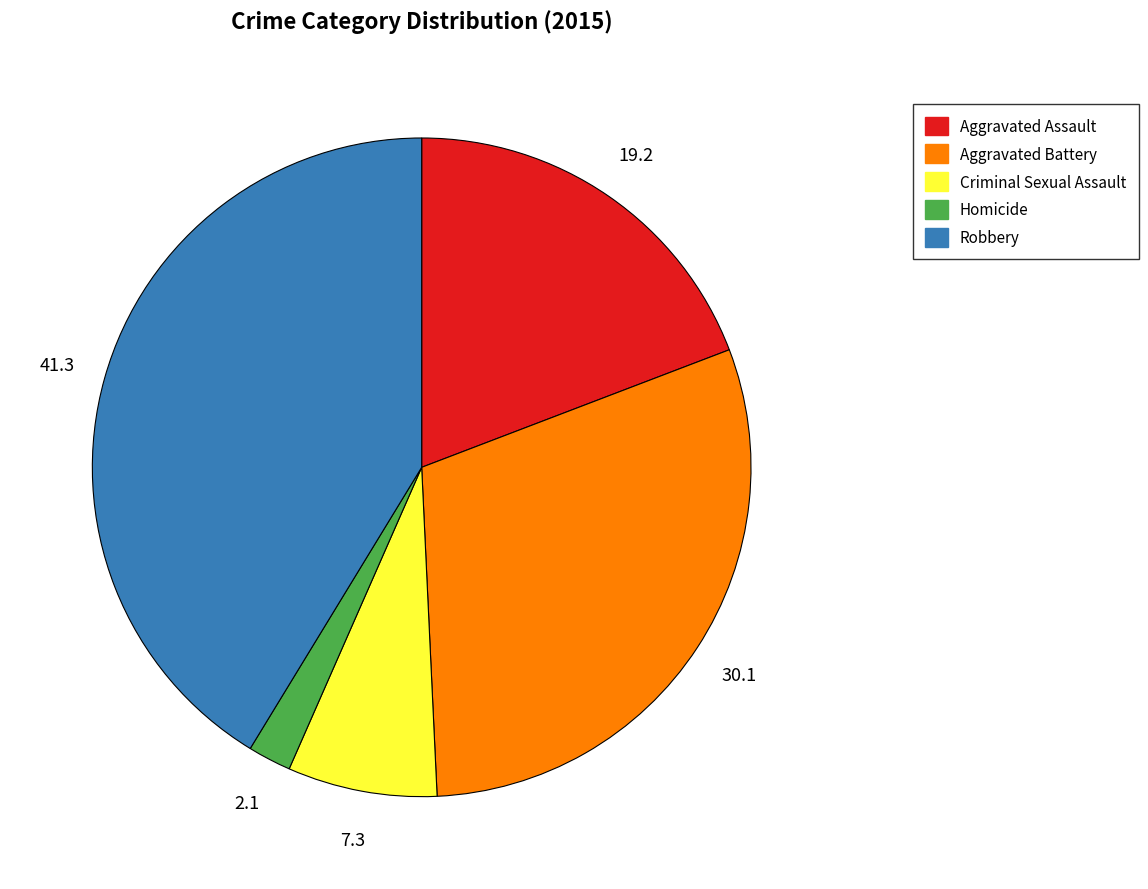

What is the smallest slice in the pie chart?

Homicide